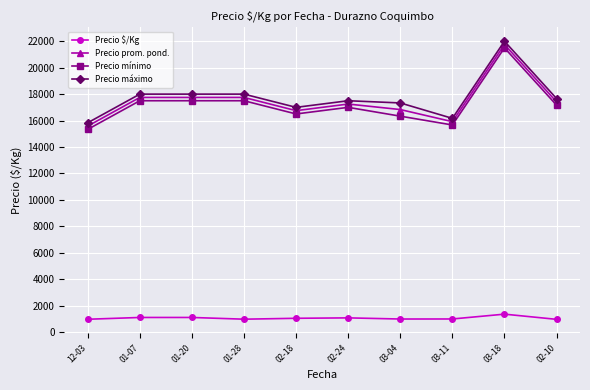

True or false: Precio prom. pond. and Precio $/Kg cross at least once.

False